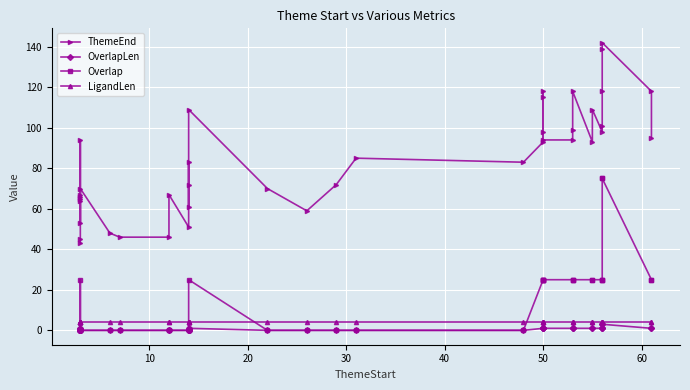

What is the difference between the maximum and minimum values in the OverlapLen series?

3